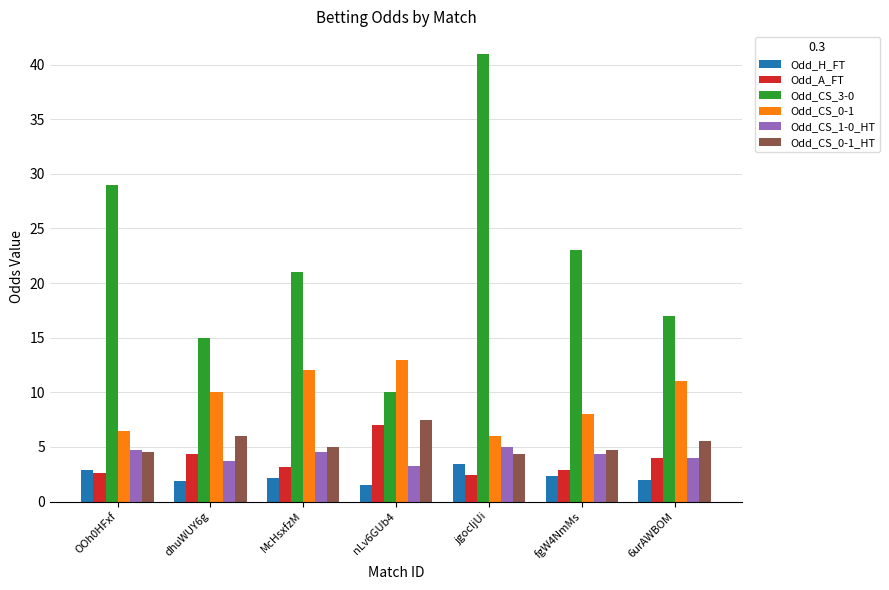

What is the sum of all Odd_H_FT values?

16.3